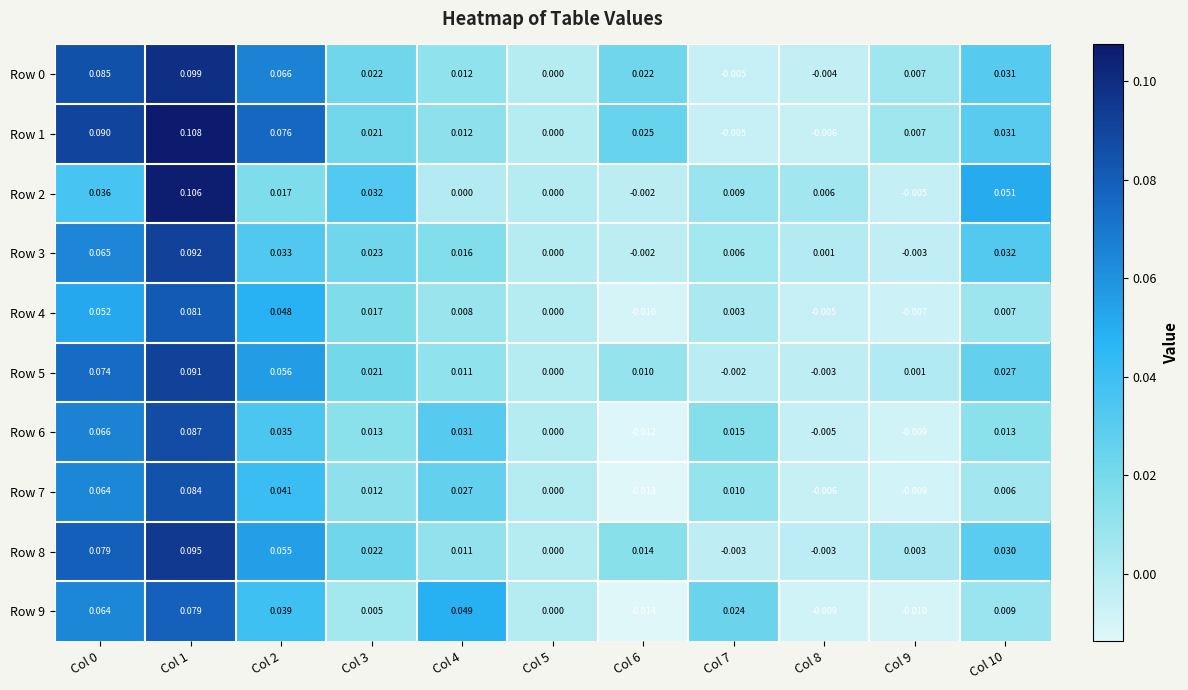

How many categories are shown in the chart?

11